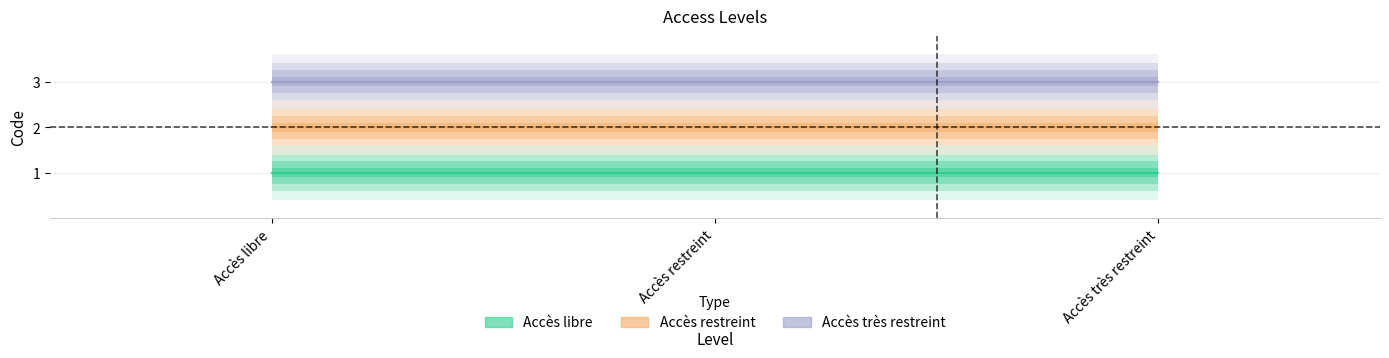

Where is Accès très restreint nearest to the value 3?

Accès libre